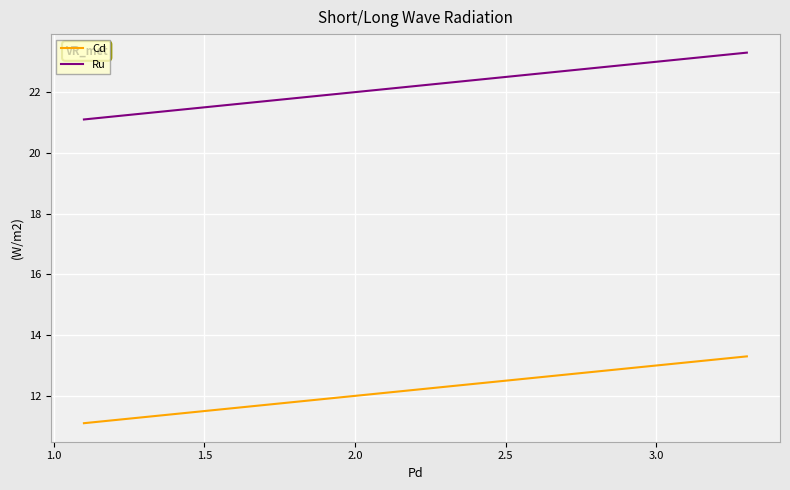

Rank the series by their maximum value, from highest to lowest.

Ru, Cd